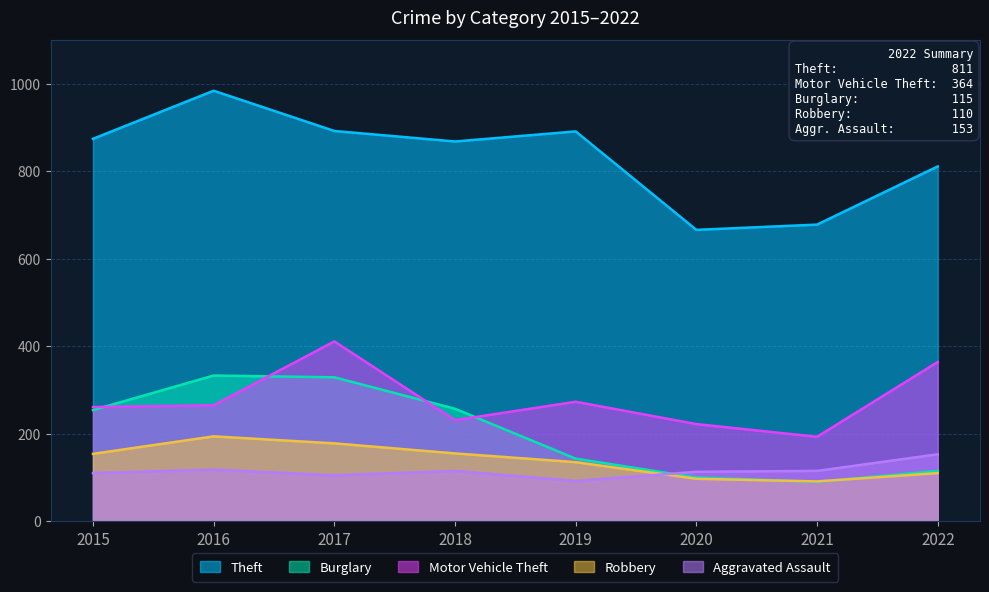

True or false: Theft and Aggravated Assault intersect in this chart.

False